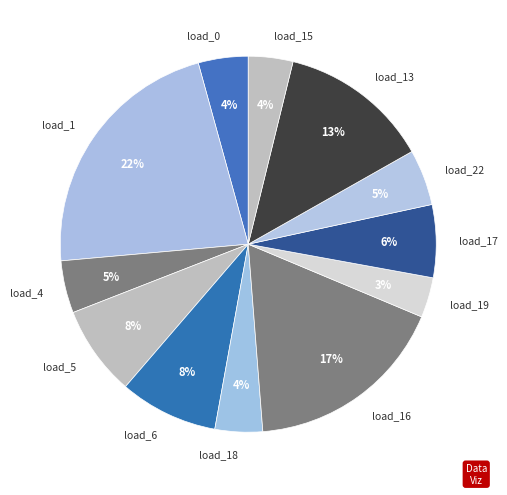

How many segments does this pie chart have?

12